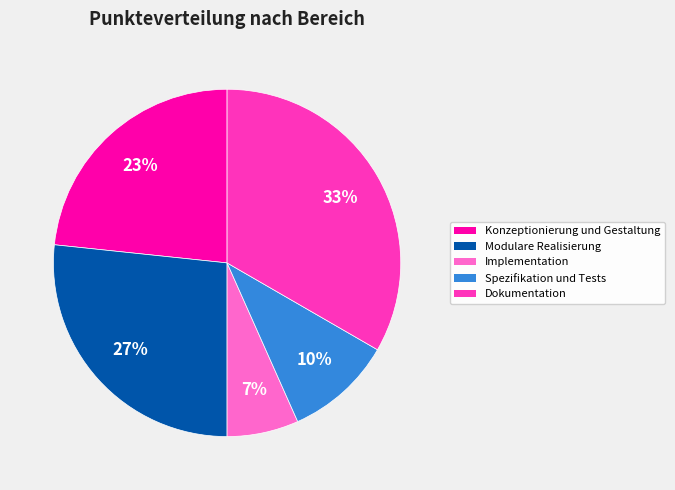

The Modulare Realisierung slice represents 19% of the pie. True or false?

False